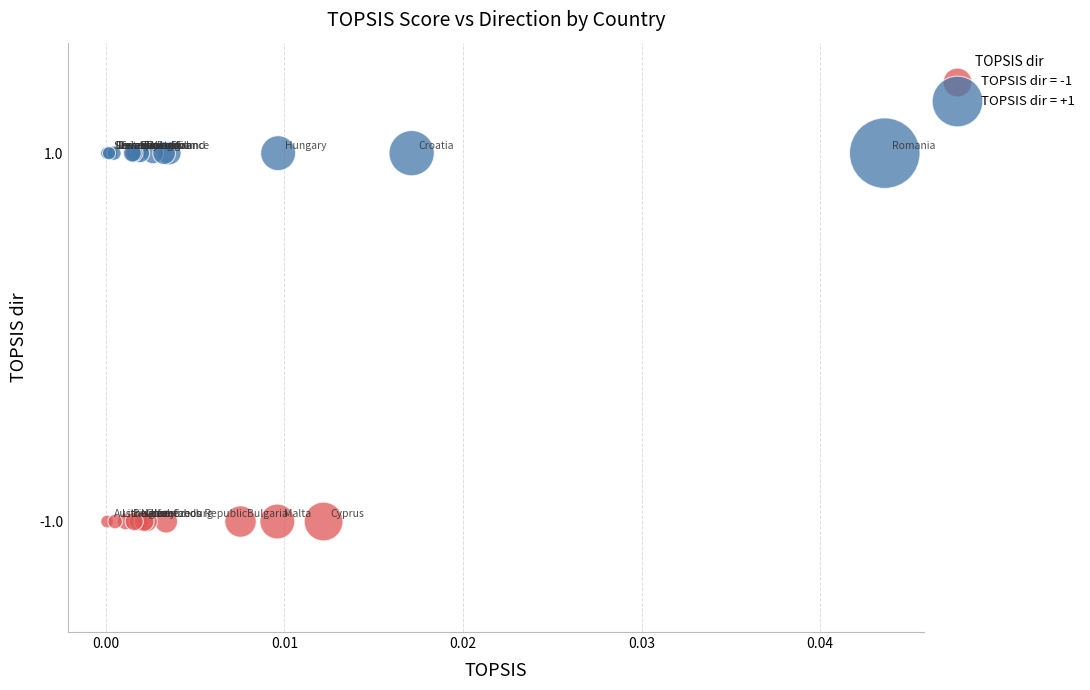

Which series contains the highest Y value?

TOPSIS dir = +1